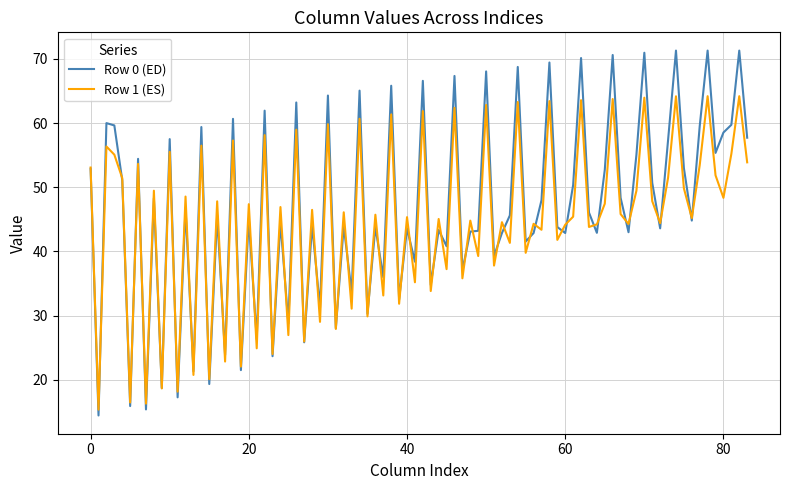

What is the maximum value for Row 0 (ED)?

71.3